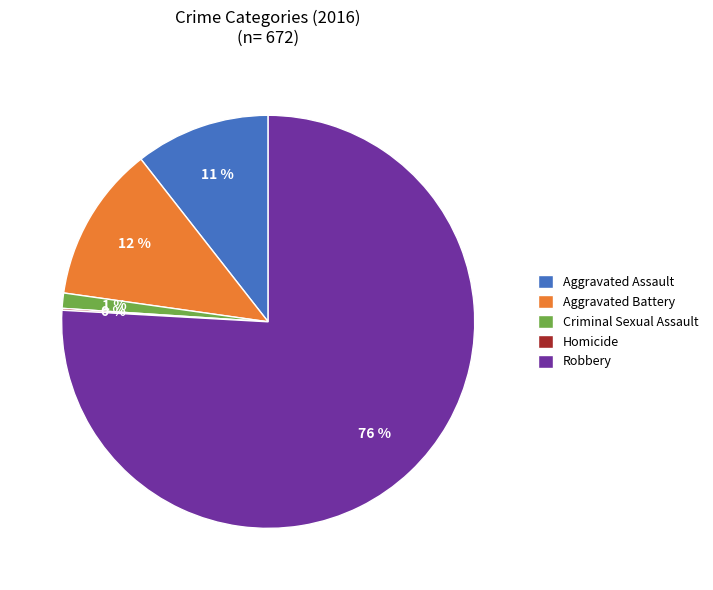

Which category has the biggest portion of the pie?

Robbery